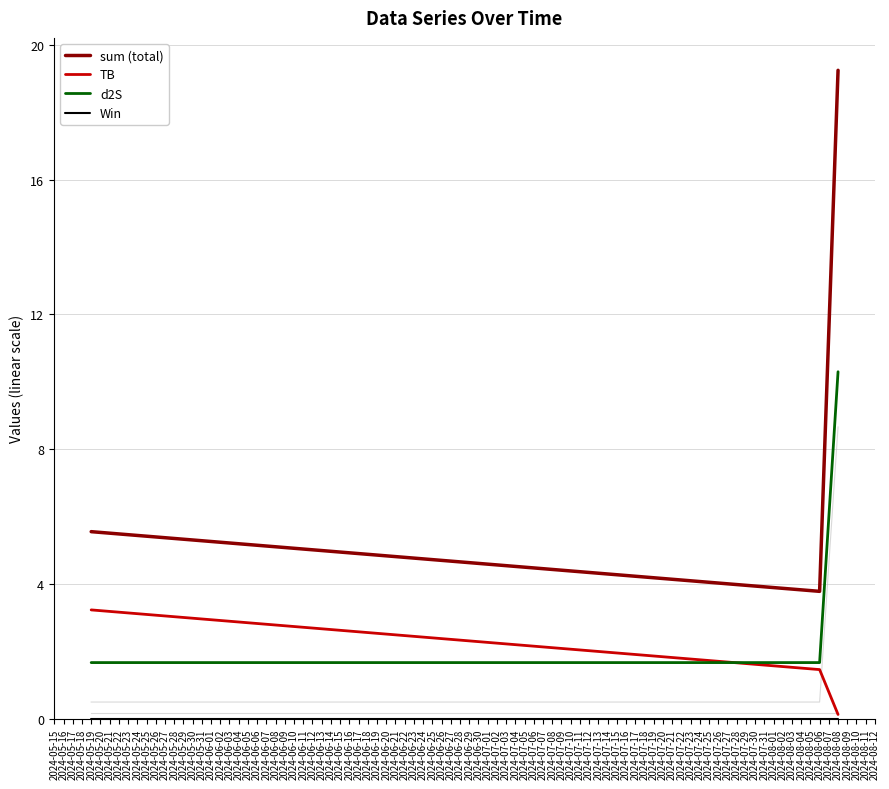

What is the value of the TB point at the 2nd from the left?

1.5